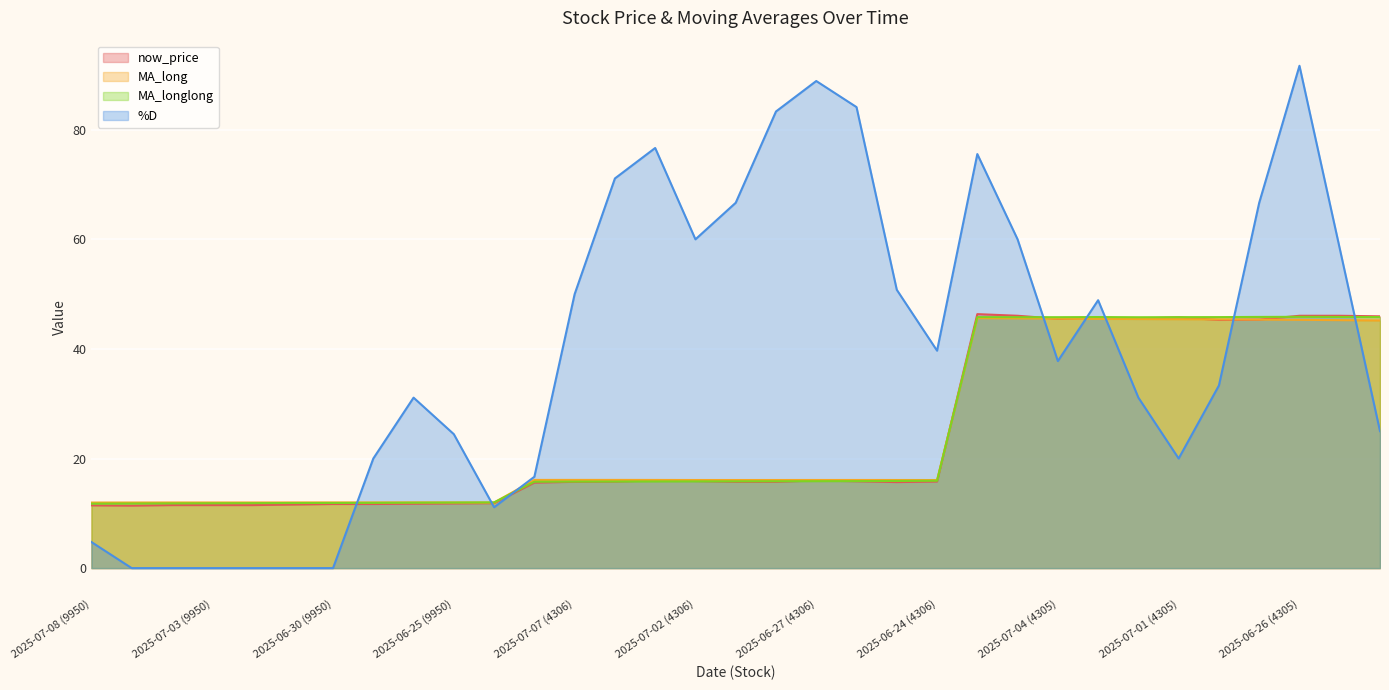

After their last crossing, which series has the higher values: %D or MA_long?

MA_long